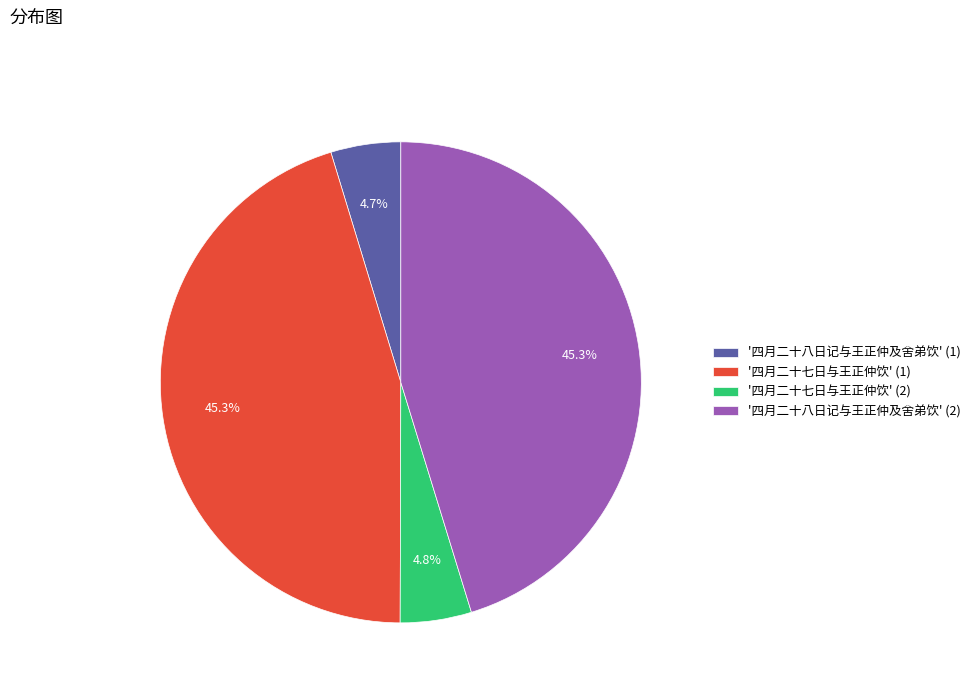

Combined, what portion of the pie is '四月二十八日记与王正仲及舍弟饮' (2) and '四月二十七日与王正仲饮' (1)?

90.5%